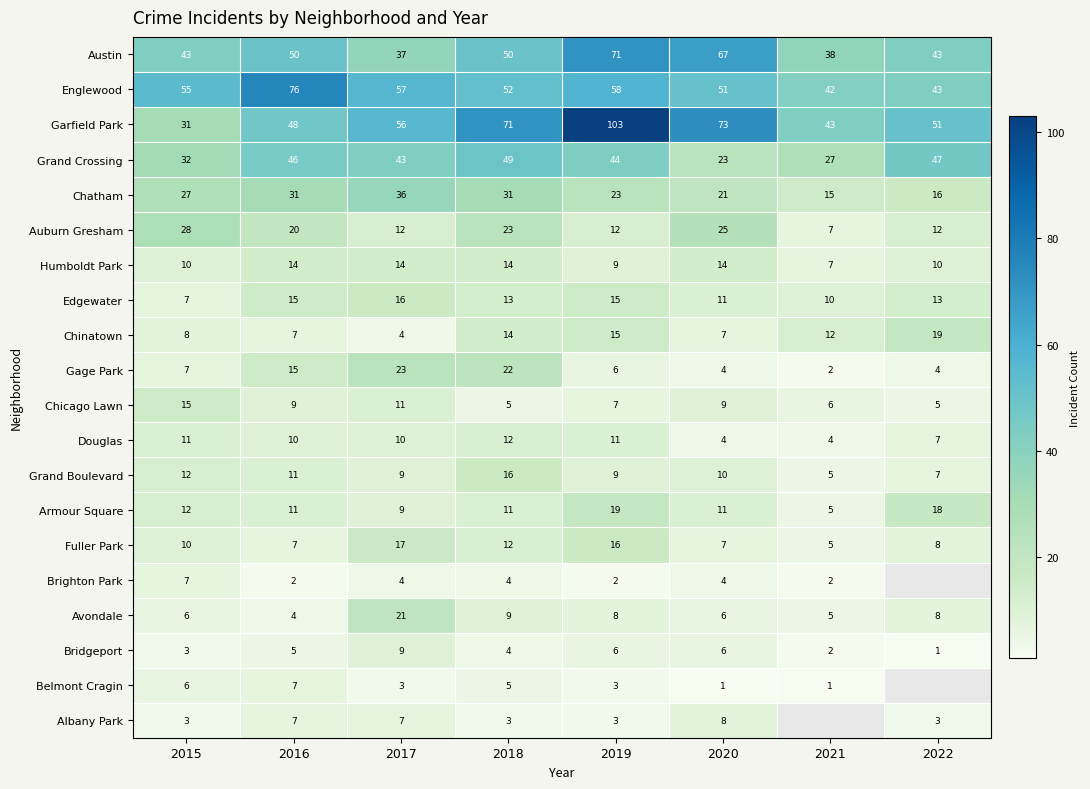

The value of Chatham at 2016 is 55. True or false?

False